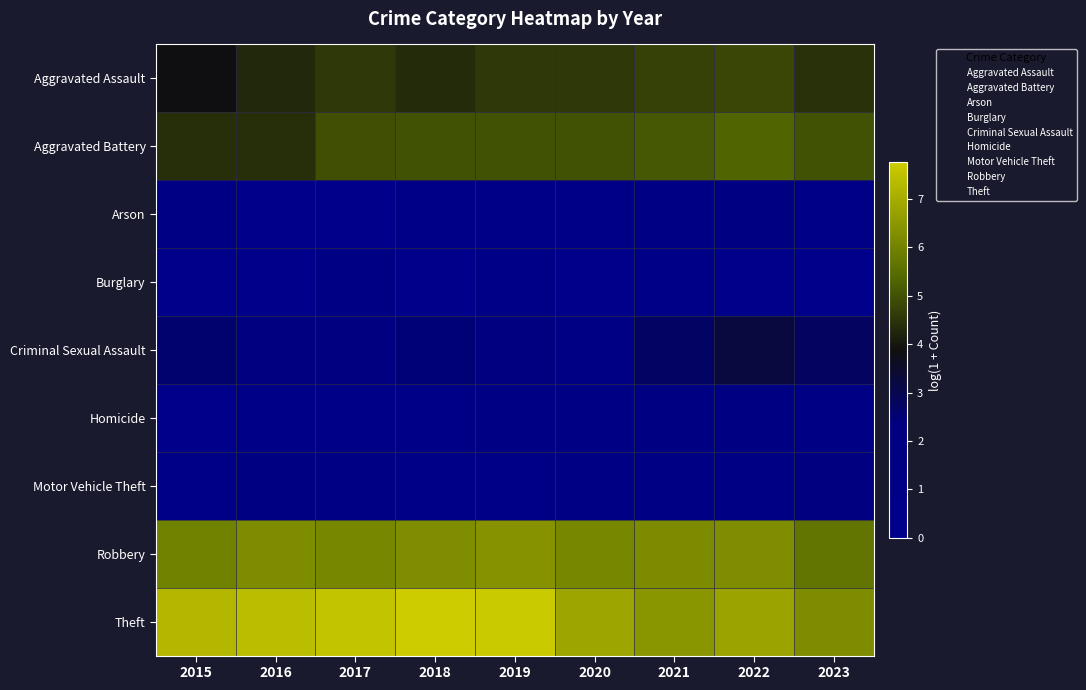

Count the number of categories in the chart.

9